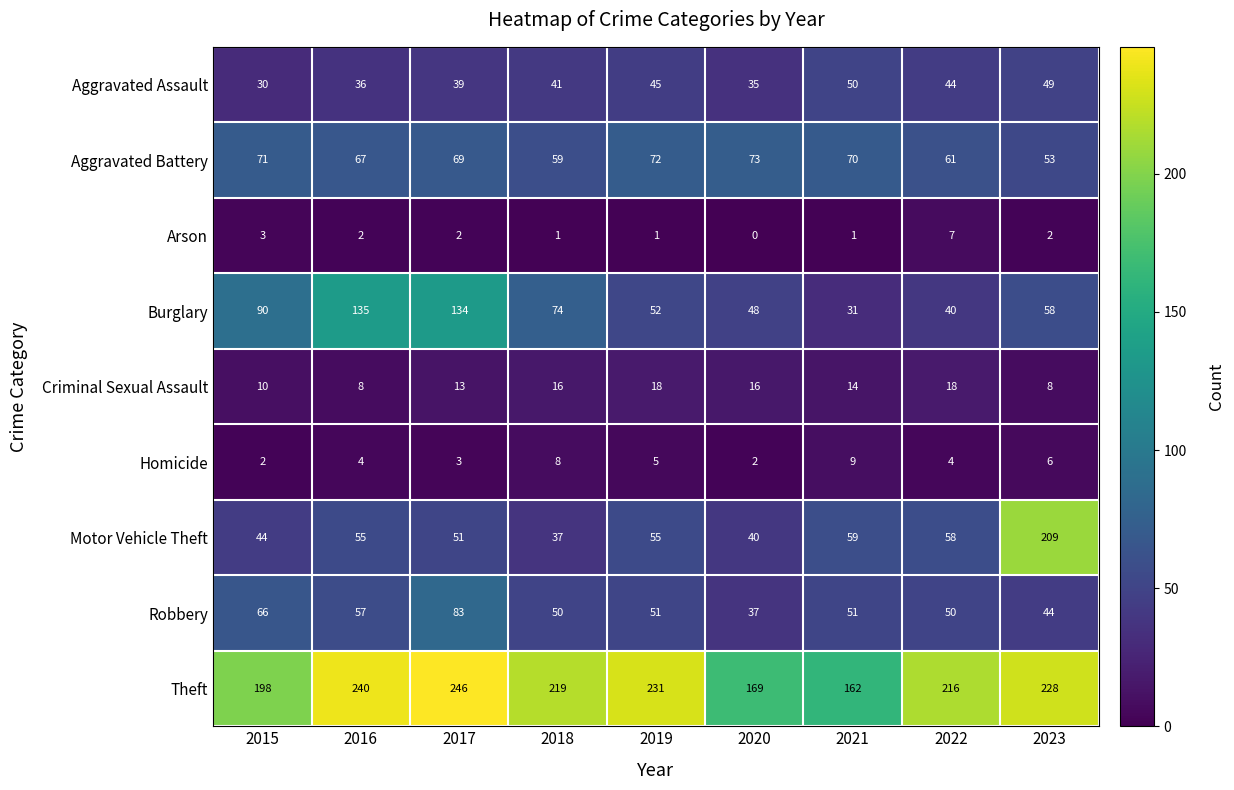

Is it true that Robbery equals 83 at 2017?

True